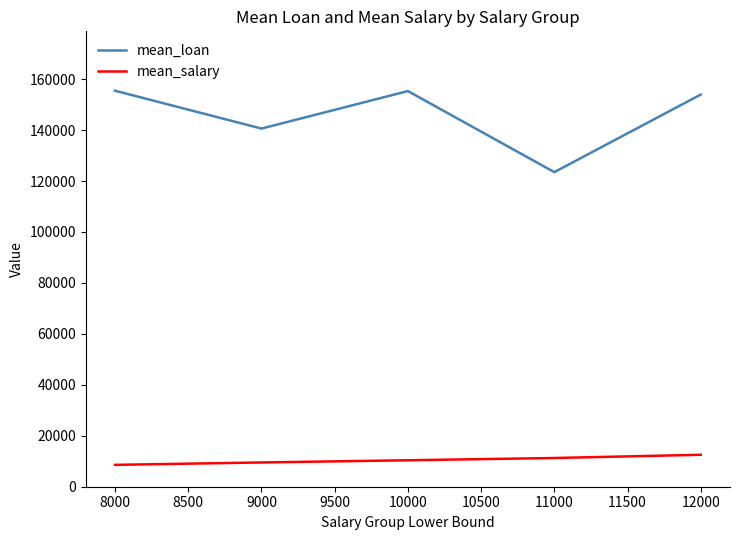

What is the minimum value shown in the chart?

8587.2